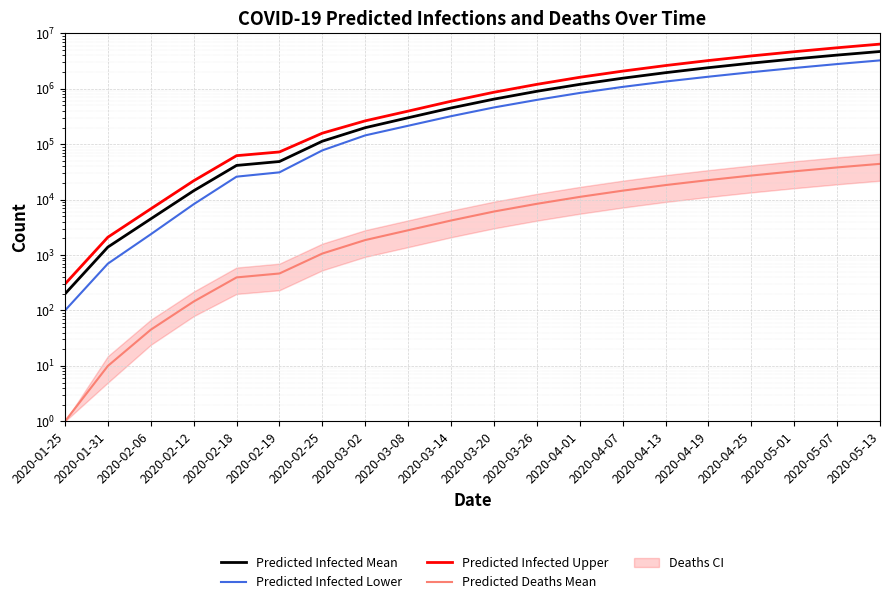

Is it true that Predicted Infected Lower equals 14104 at 2020-02-12?

False